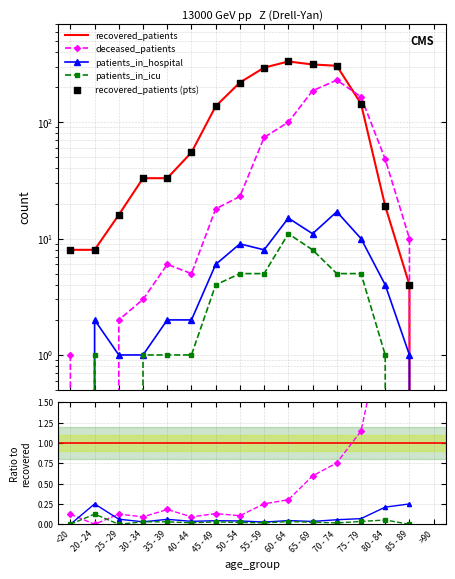

Which series reaches the maximum Y coordinate?

recovered_patients